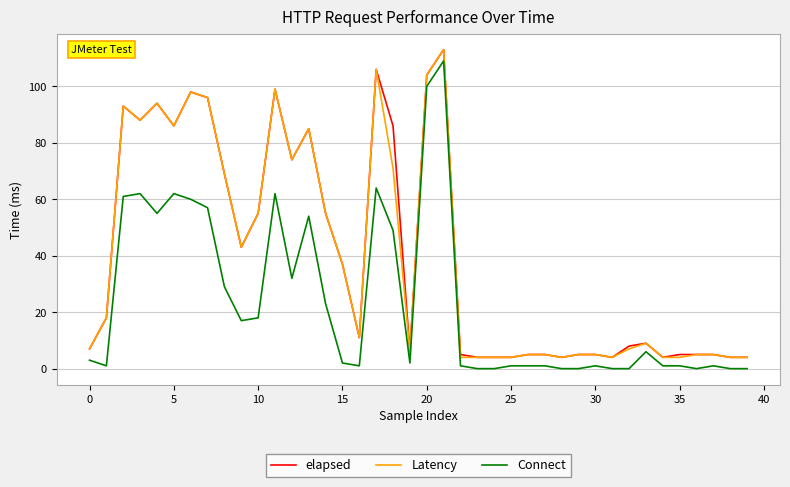

What is the sum of all Connect values?

937